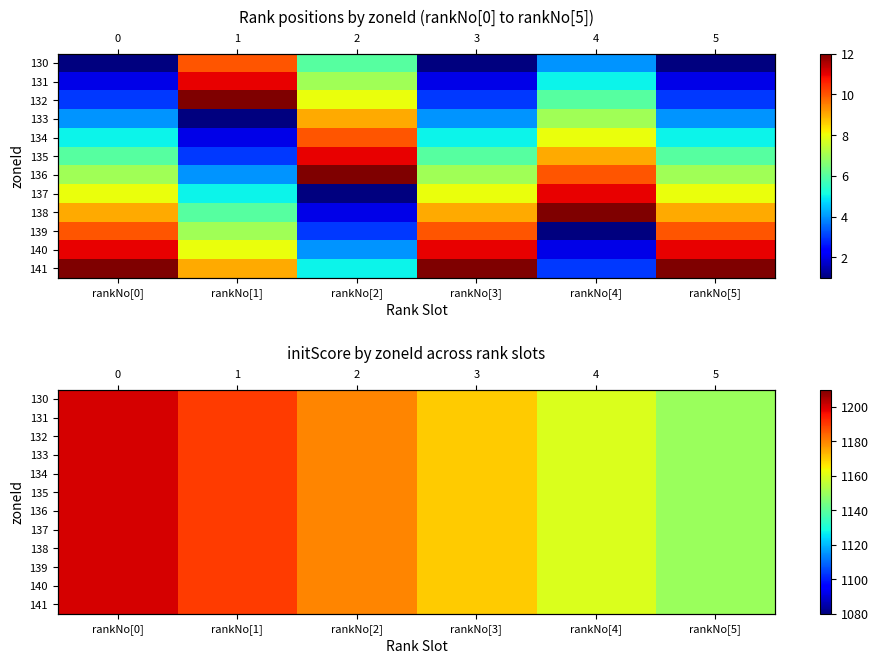

What is the difference between the second highest and minimum values in the 130 series?

40